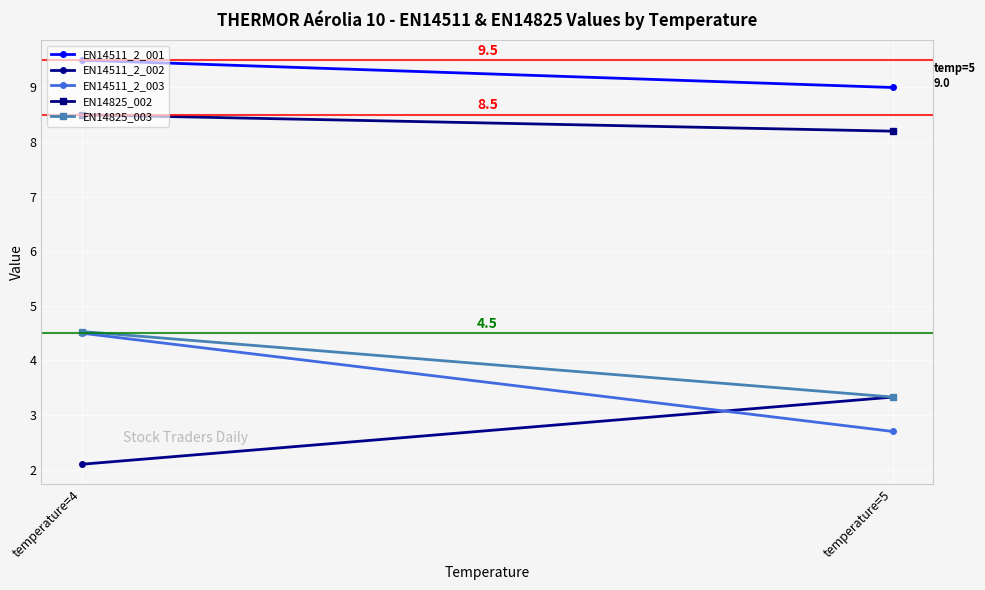

True or false: EN14825_002 has a value of 8.5 at temperature=4.

True